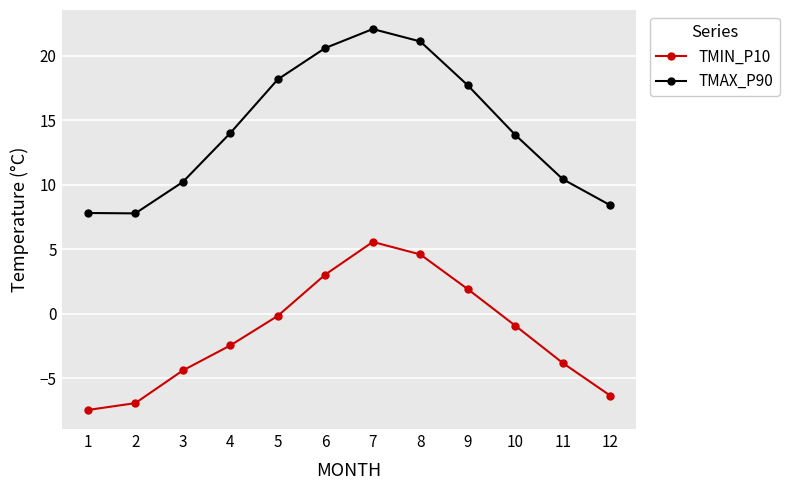

Rank the series at 11 from lowest to highest value.

TMIN_P10, TMAX_P90